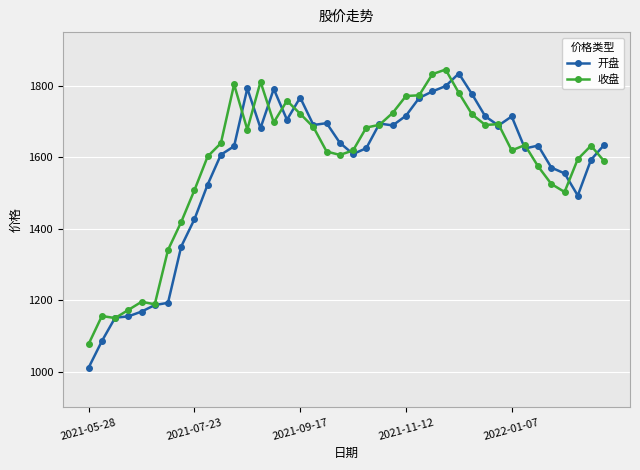

Which series has the widest spread of values?

开盘